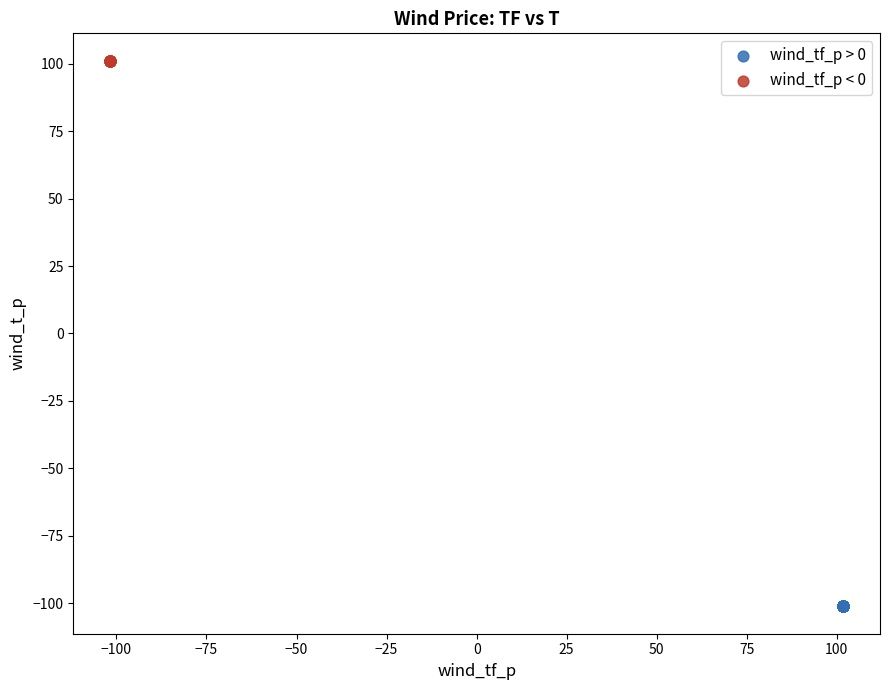

Which series reaches the minimum Y coordinate?

wind_tf_p > 0